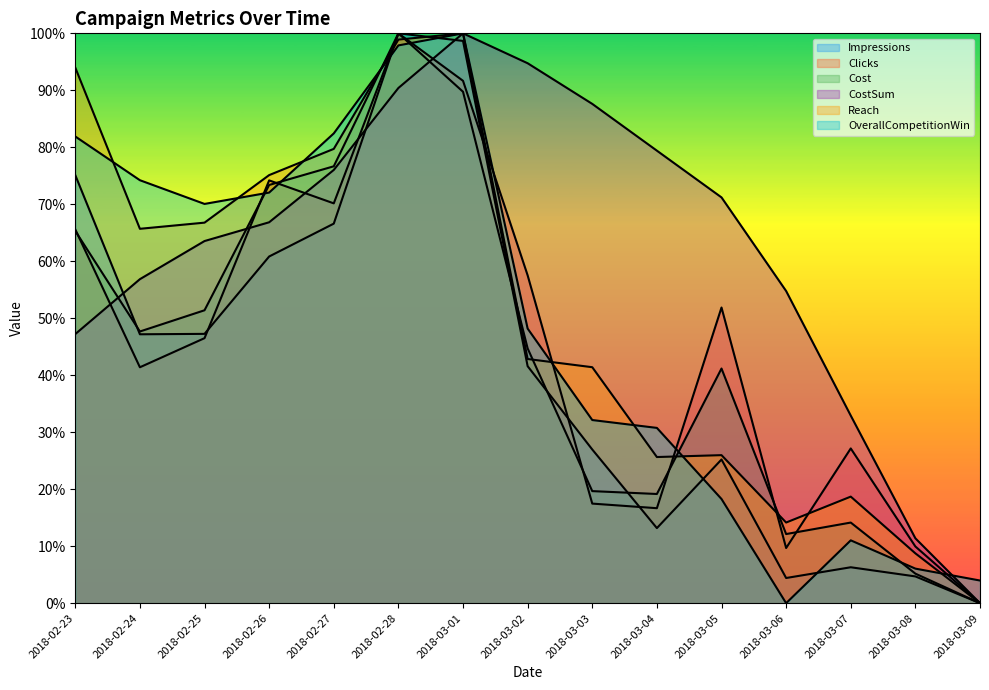

What is the sum of the Clicks values at 2018-03-05 and 2018-02-25?

1.0